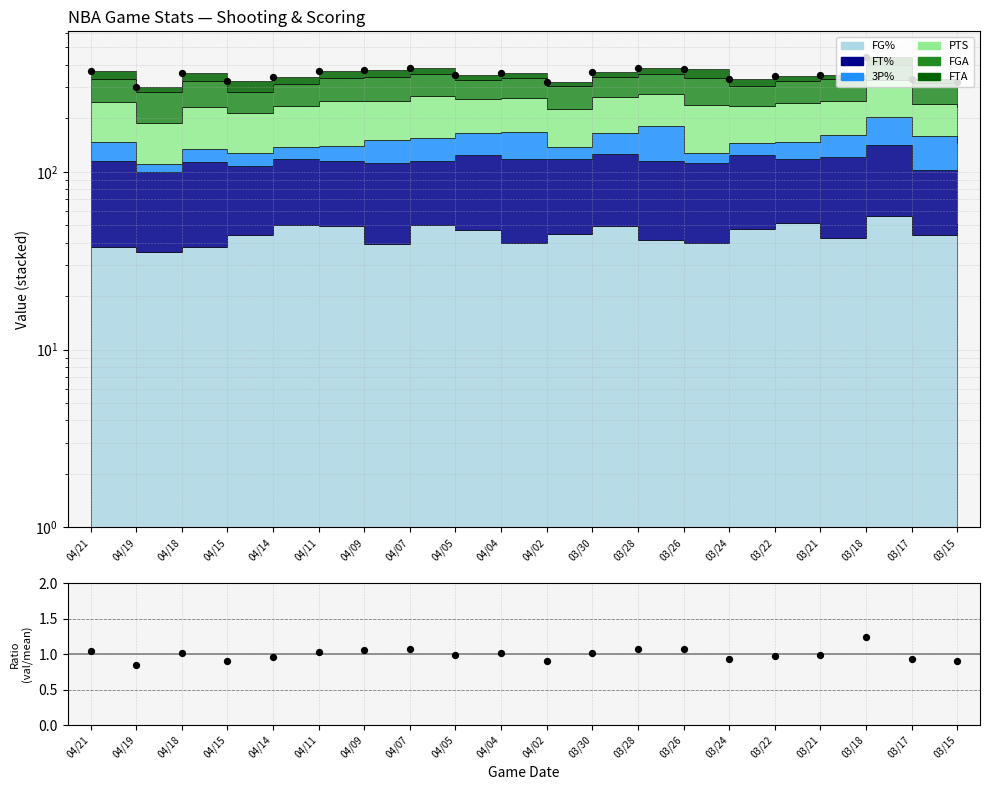

Is the value of Ratio at 04/09 greater than the value of Total at 04/19?

No